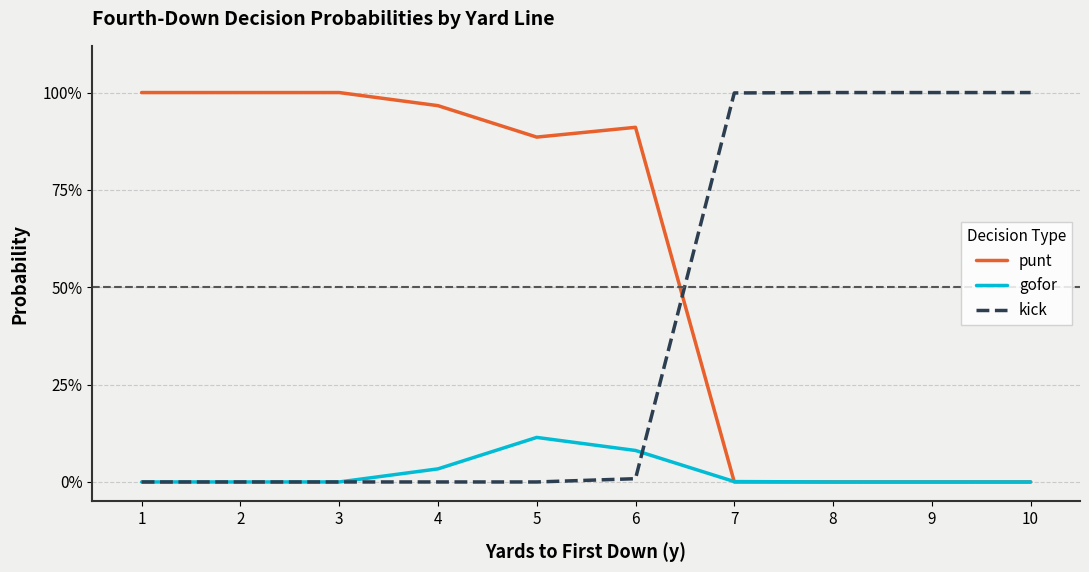

Does the chart have visible grid lines?

Yes